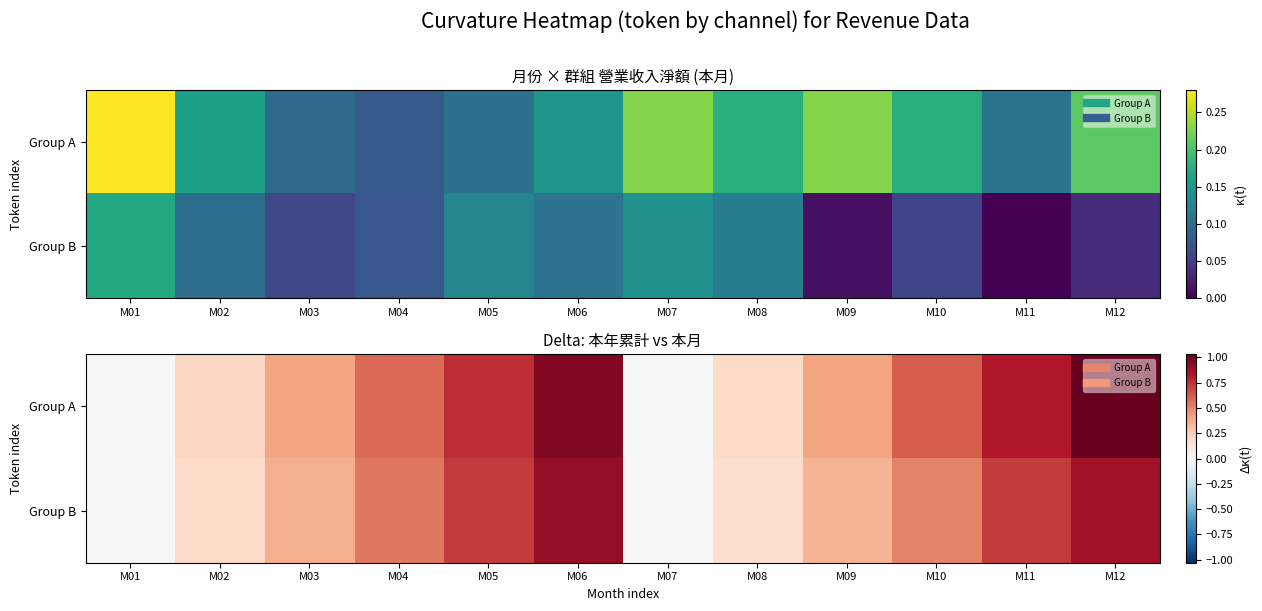

Which series has the largest range (max minus min)?

Group A